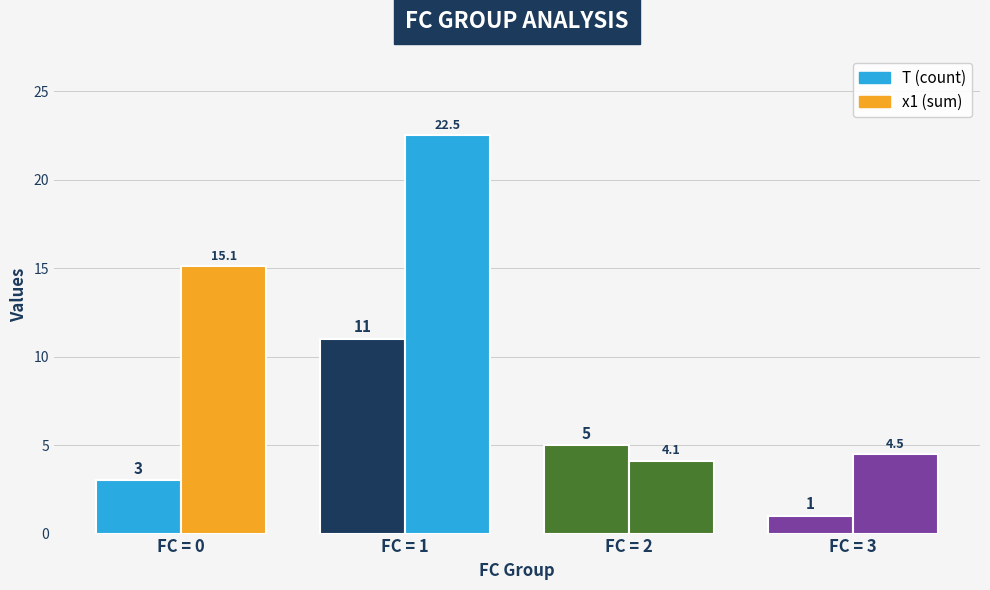

Rank the series by their maximum value, from highest to lowest.

x1, T